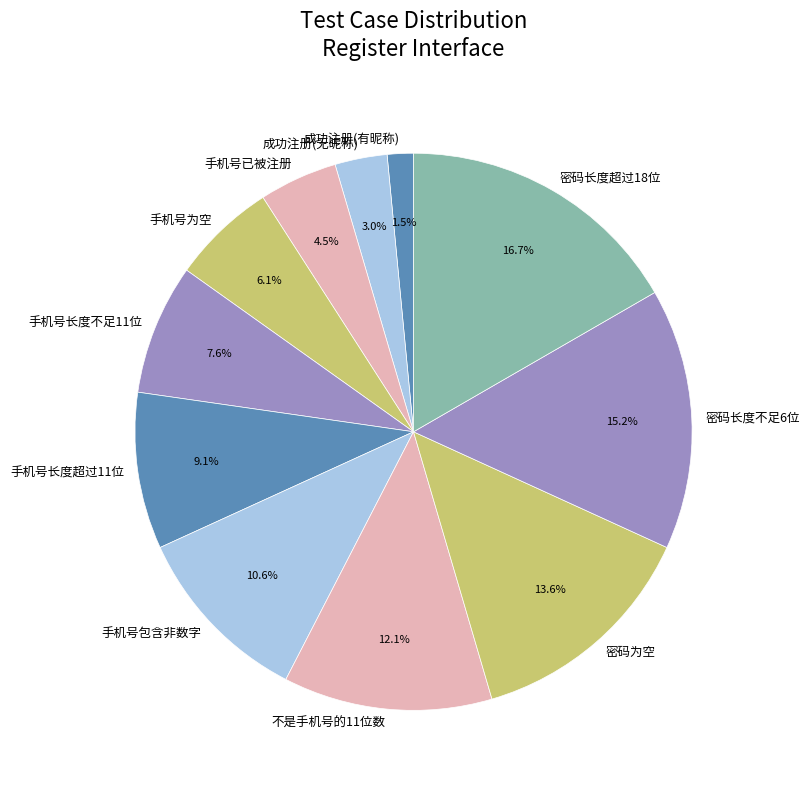

To the nearest percent, what is the difference between the 手机号为空 and 手机号长度不足11位 slice percentages?

2%